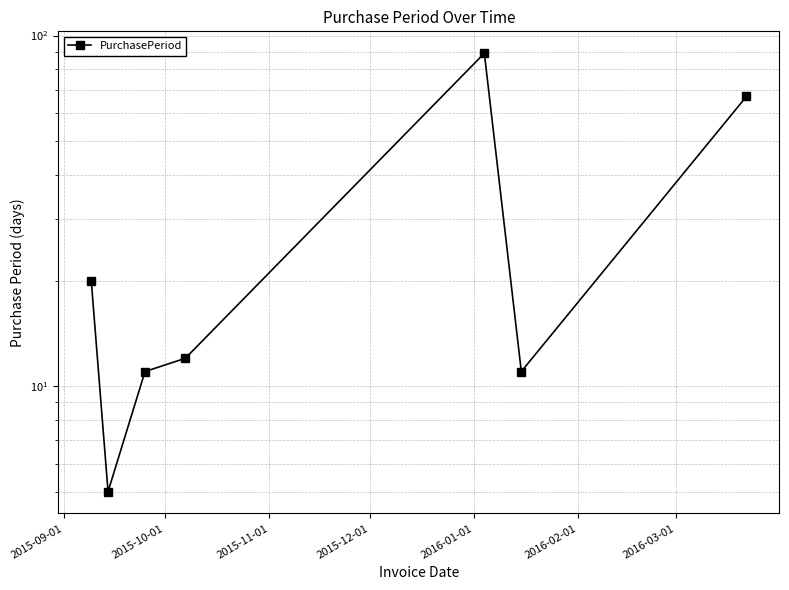

What is the value of the 1st point from the left?

20